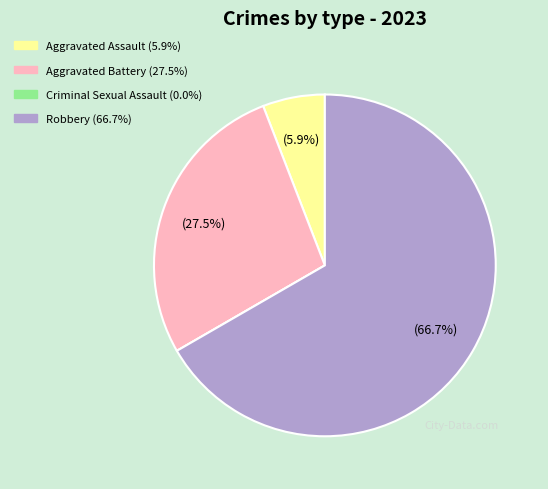

Does Robbery represent more than half of the total?

Yes